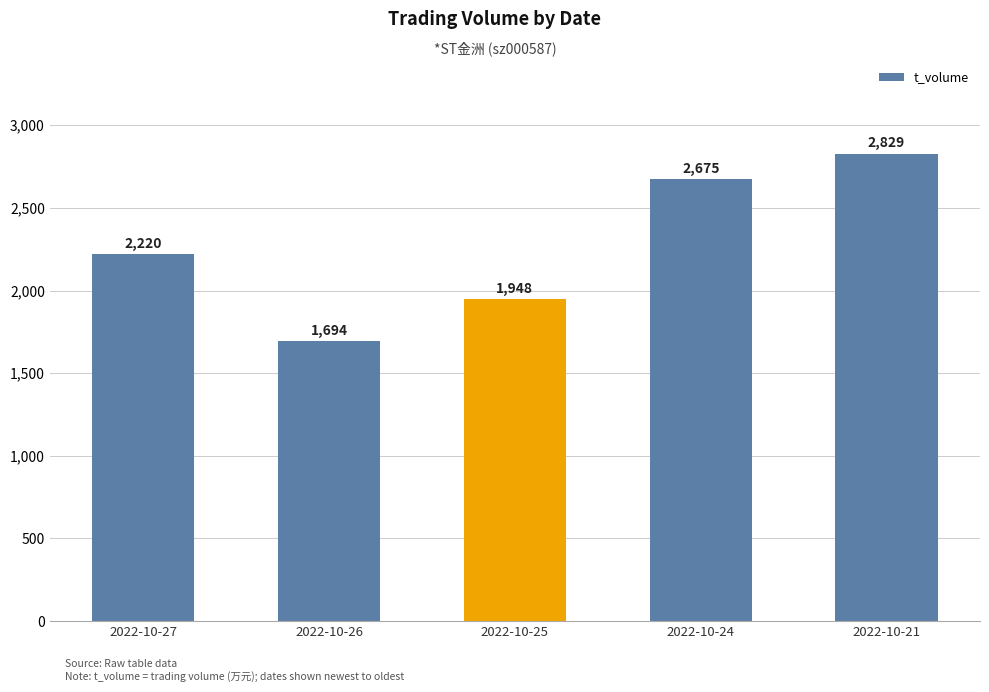

What is the sum of all values?

11366